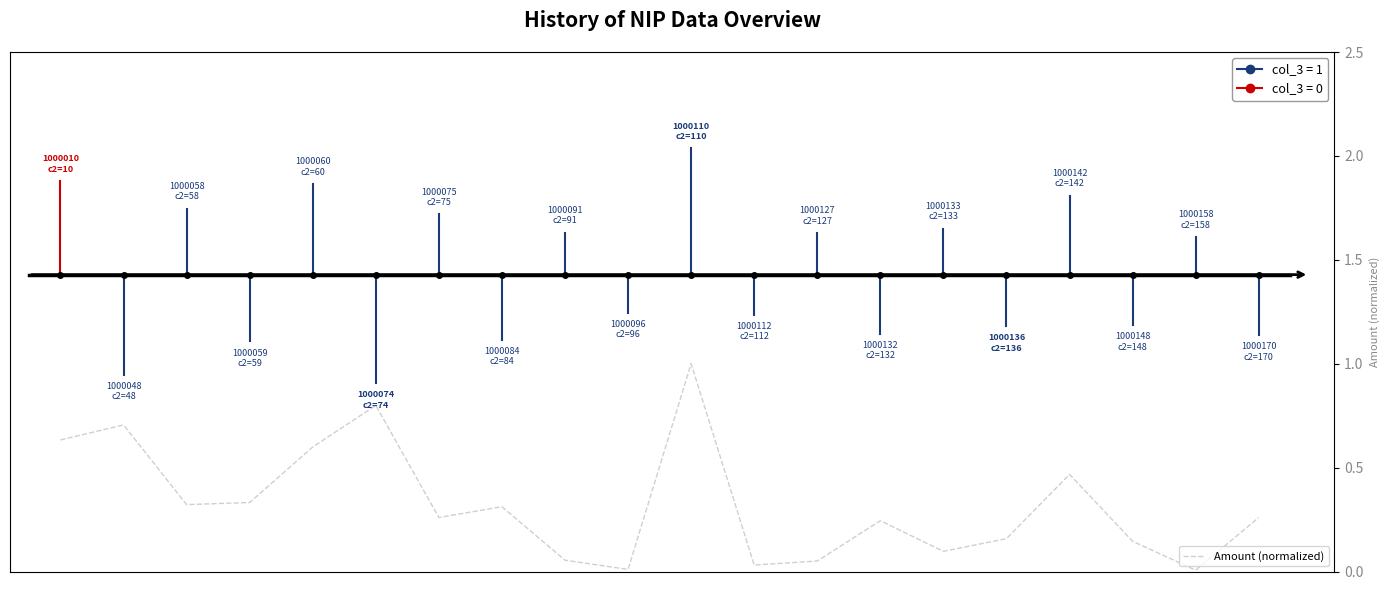

What is the greatest value displayed?

1.0